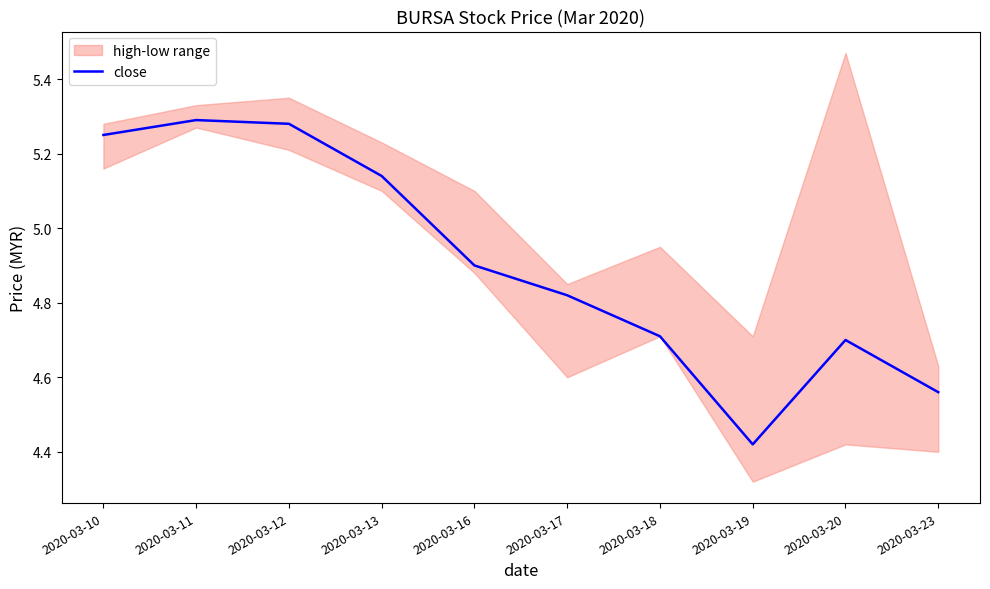

Count the number of categories in the chart.

10